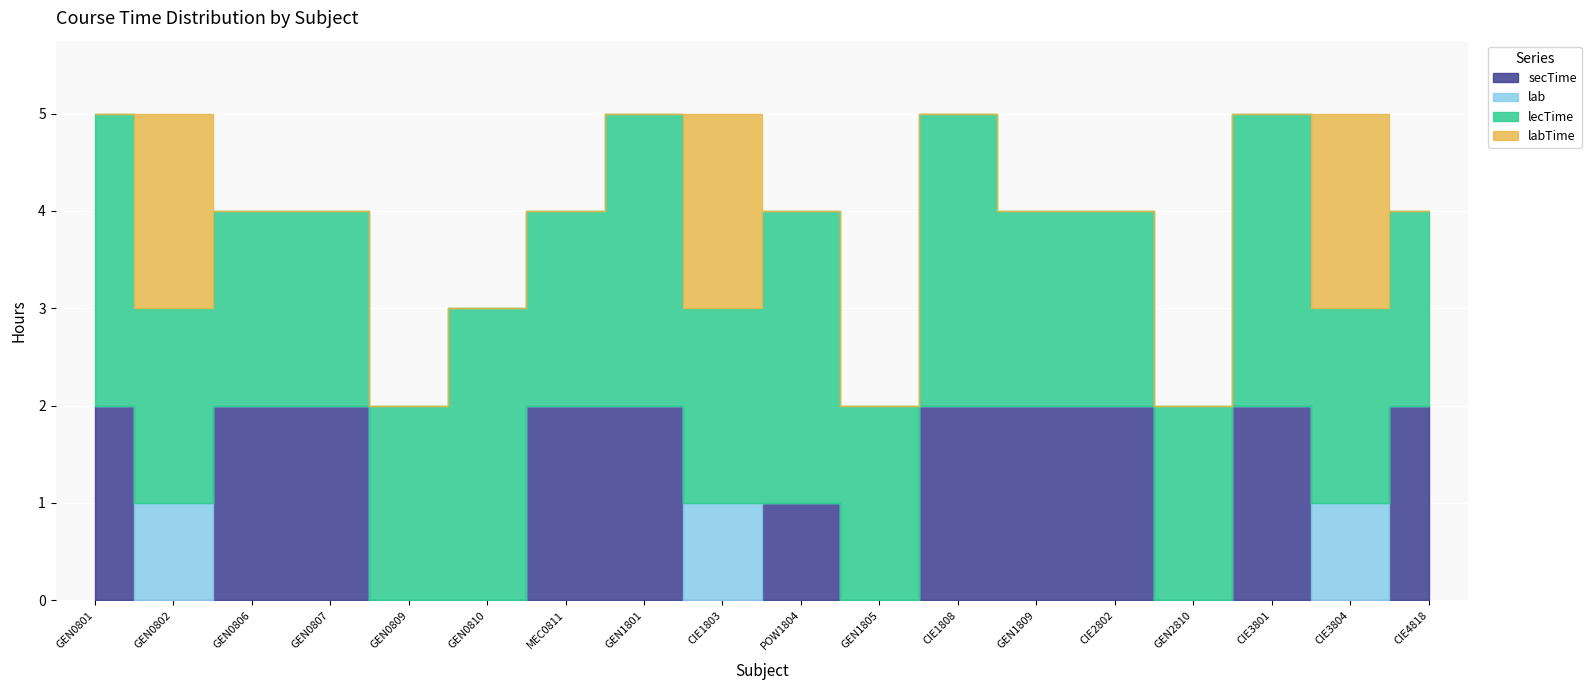

Which series has the largest range (max minus min)?

secTime